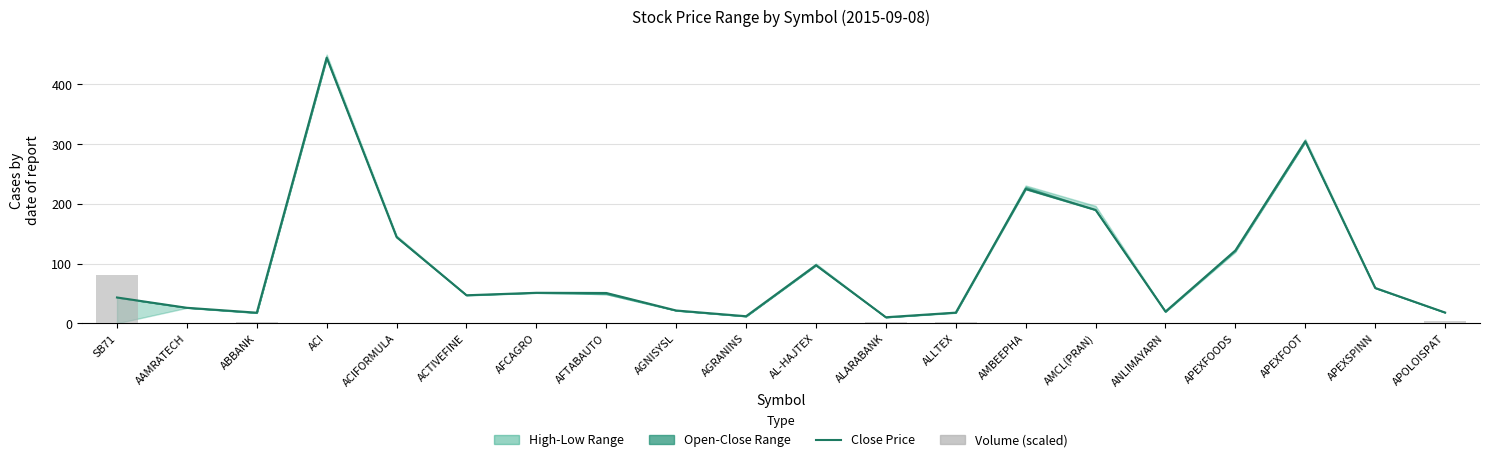

True or false: Volume (scaled) has a value of 0.1 at ACIFORMULA.

False